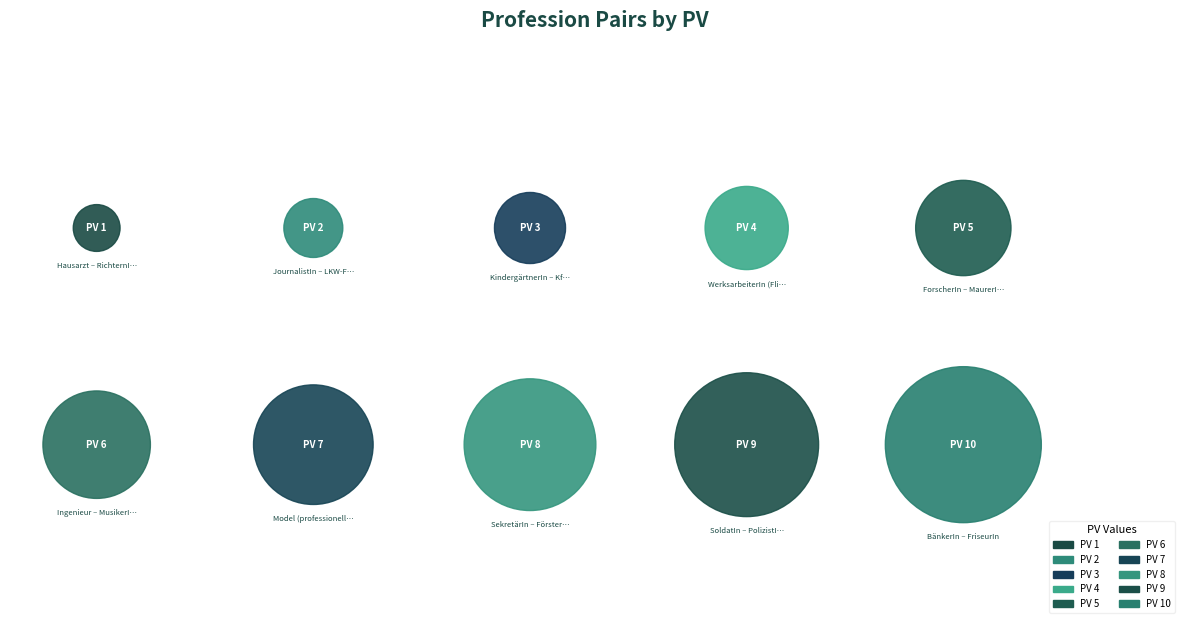

What is the total percentage of JournalistIn – LKW-FahrerIn and Ingenieur – MusikerIn (erfolgreich)?

14.5%